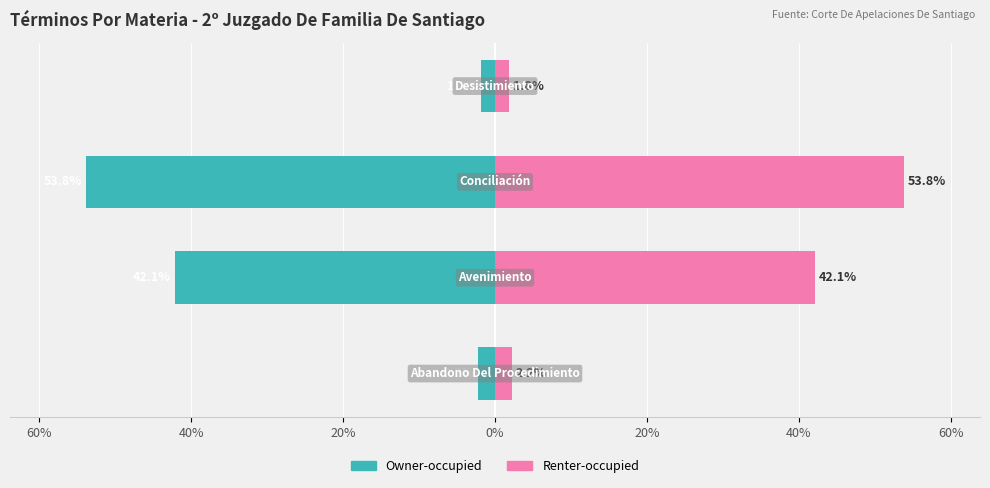

How many bars are there in each group?

2